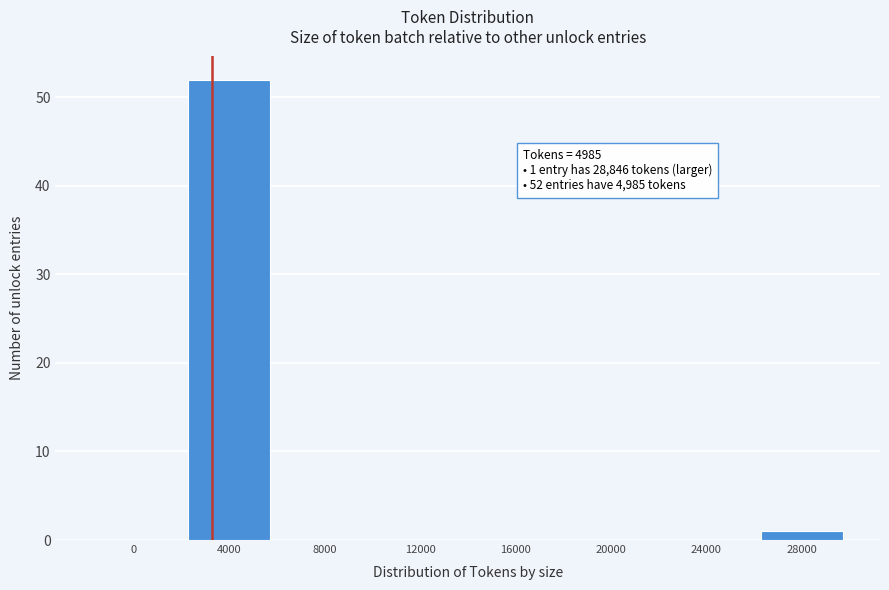

Reading left to right, transcribe all the data shown in this chart.

0=0	4000=52	8000=0	12000=0	16000=0	20000=0	24000=0	28000=1